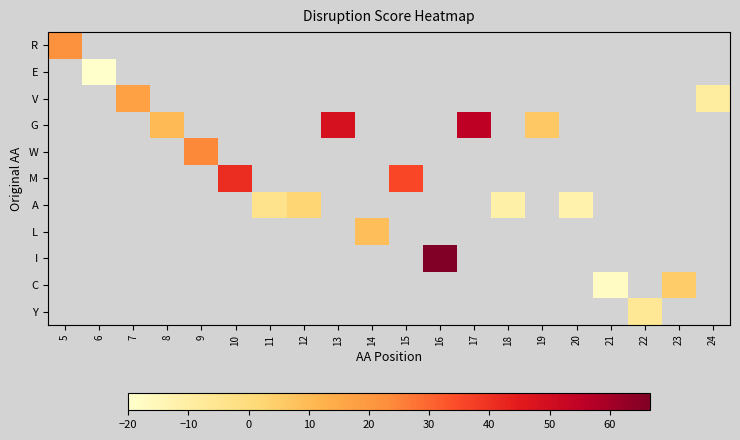

What is the smallest value displayed?

-20.0